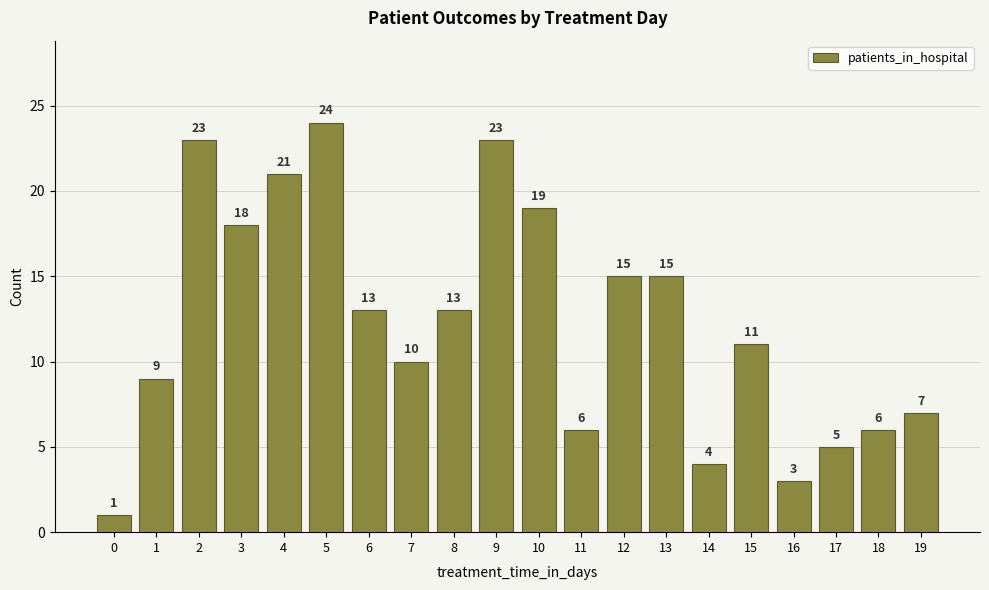

Reading right to left, extract all data points from this chart.

19=7	18=6	17=5	16=3	15=11	14=4	13=15	12=15	11=6	10=19	9=23	8=13	7=10	6=13	5=24	4=21	3=18	2=23	1=9	0=1